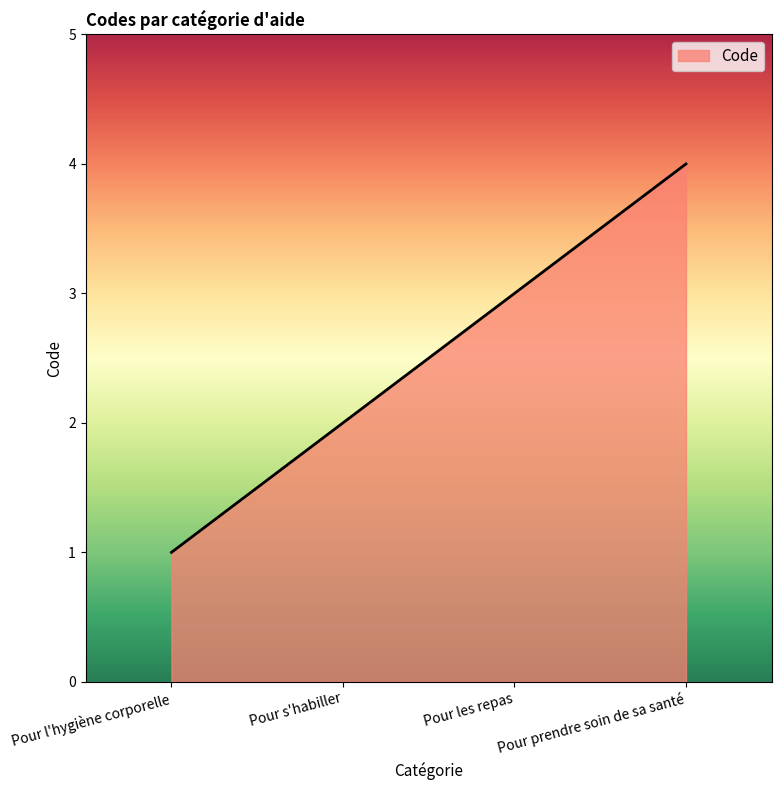

Does the chart have visible grid lines?

No